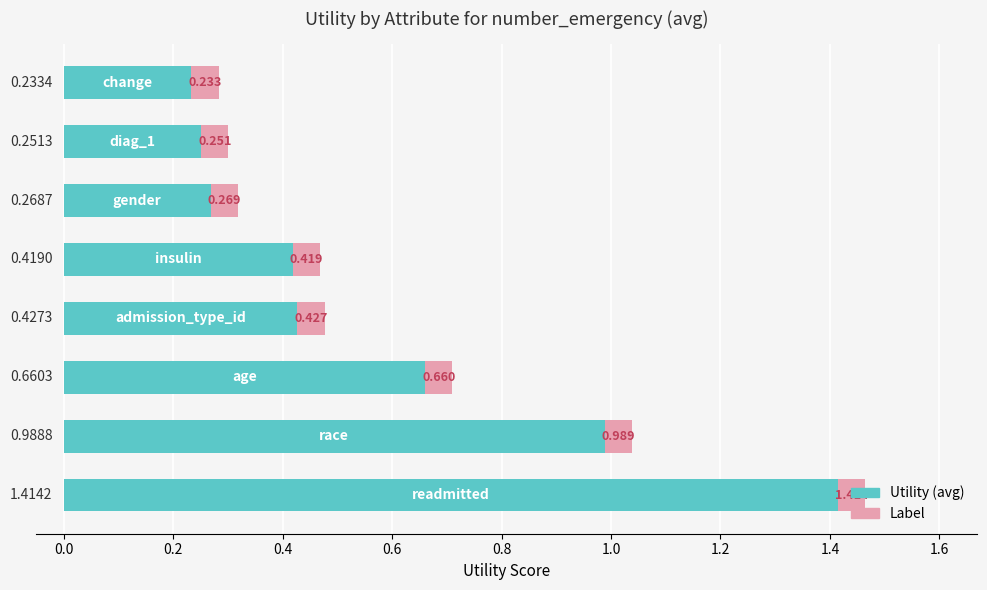

What is the label of the 6th bar from the right?

0.2